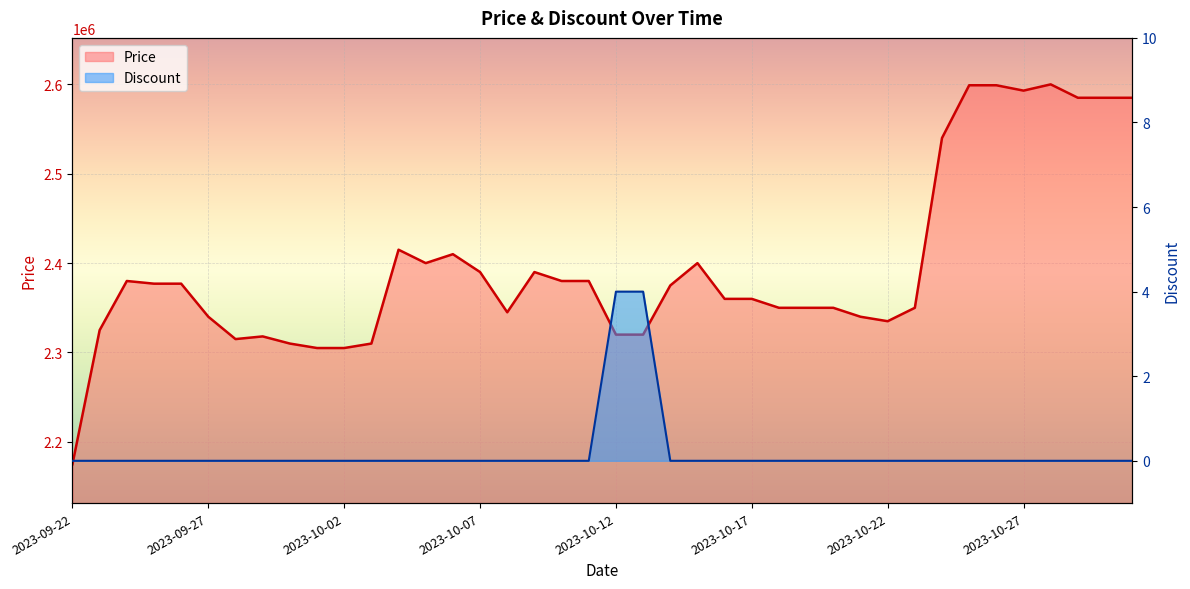

True or false: Price has a value of 1057881 at 2023-10-13.

False